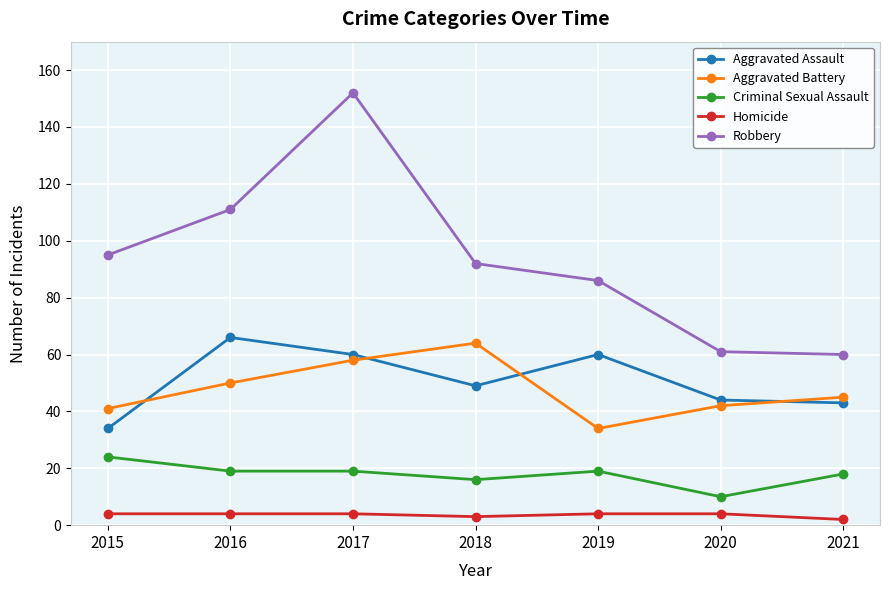

What is the total value across all series at 2016?

250